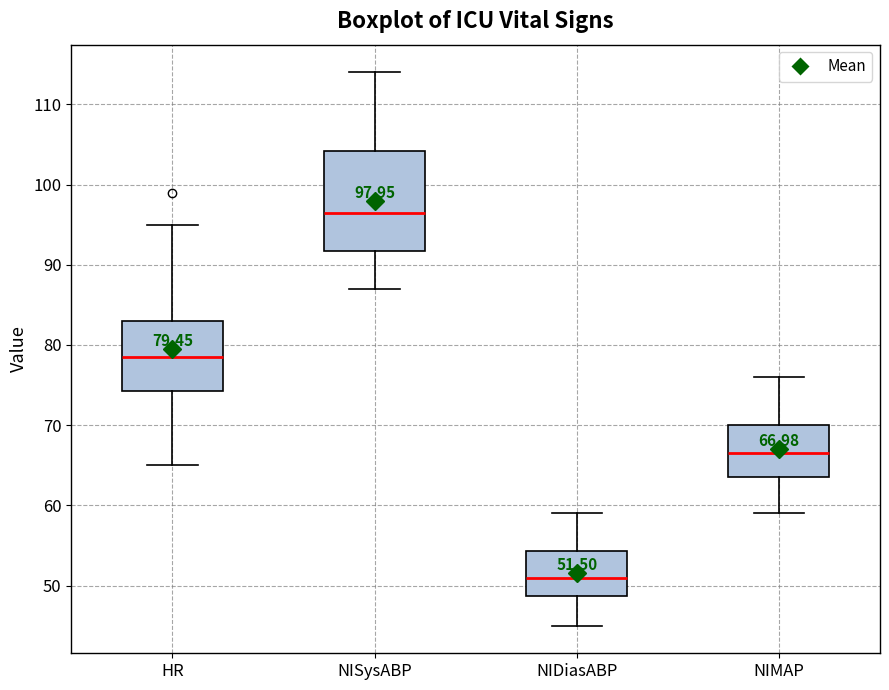

Which box is the tallest, from its lower edge to its upper edge?

NISysABP